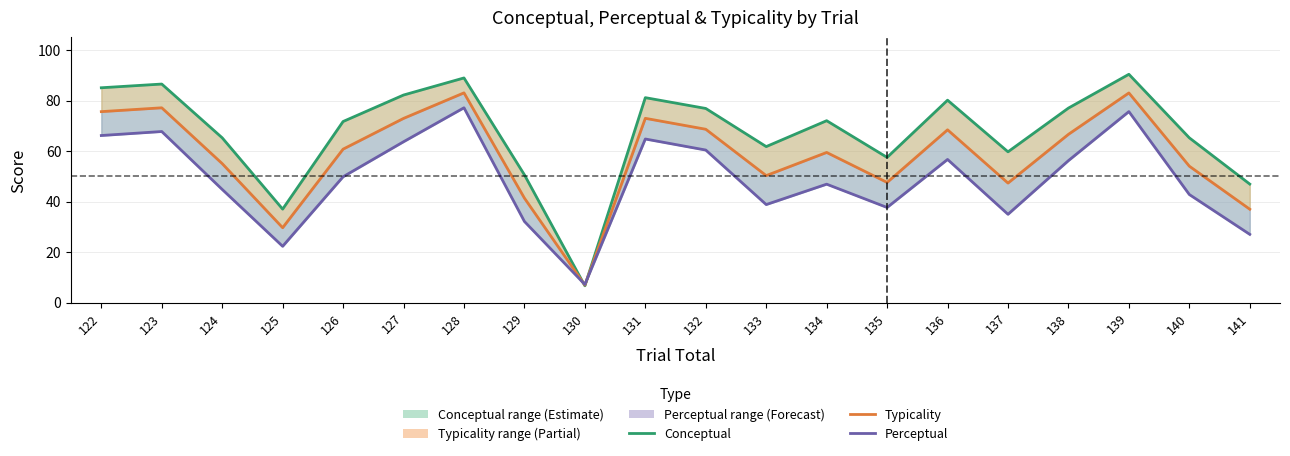

Where does the Typicality series first go above 60?

122